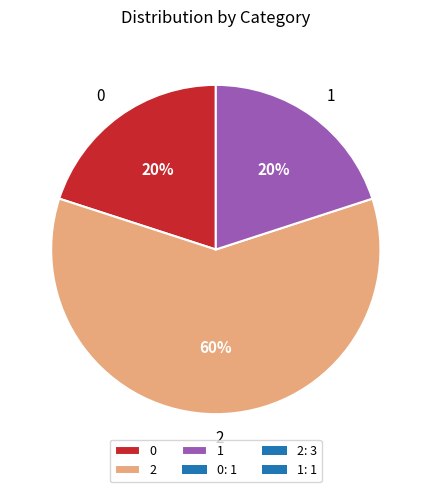

To the nearest percent, what percentage of the pie is 0?

20%